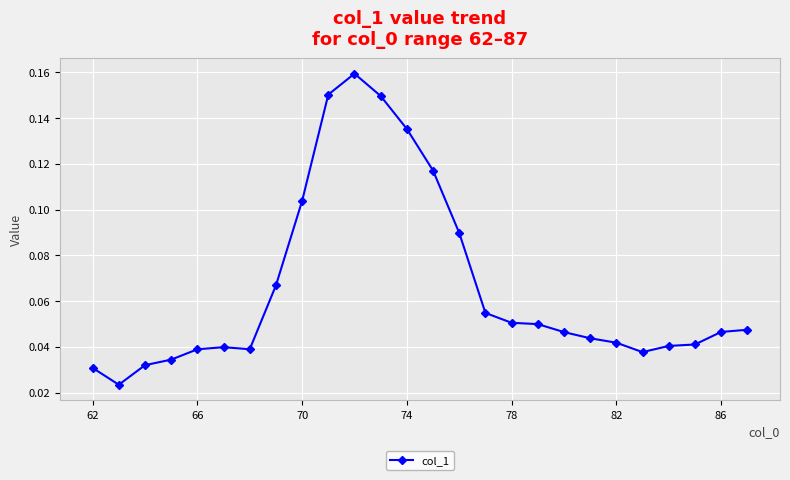

How many values are between 0 and 1?

26